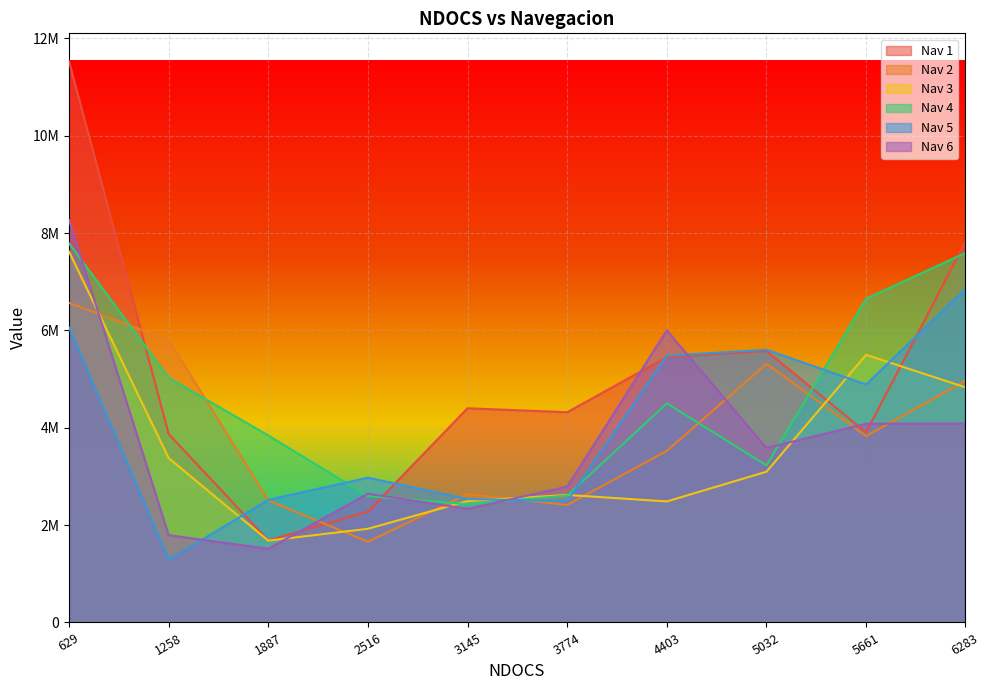

At which category does Nav 3 reach its first local peak?

3774